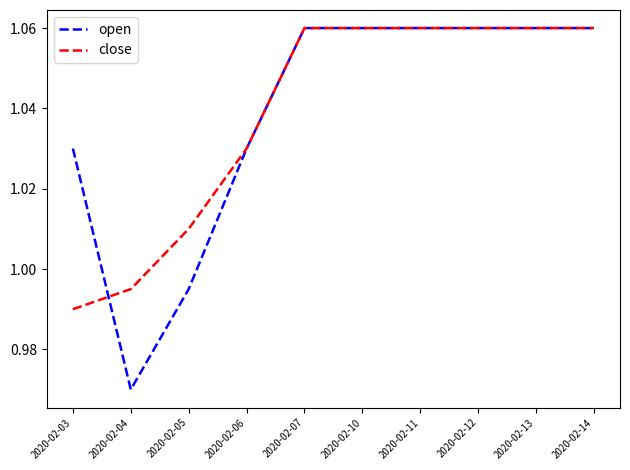

At which label does open first exceed 1?

2020-02-03